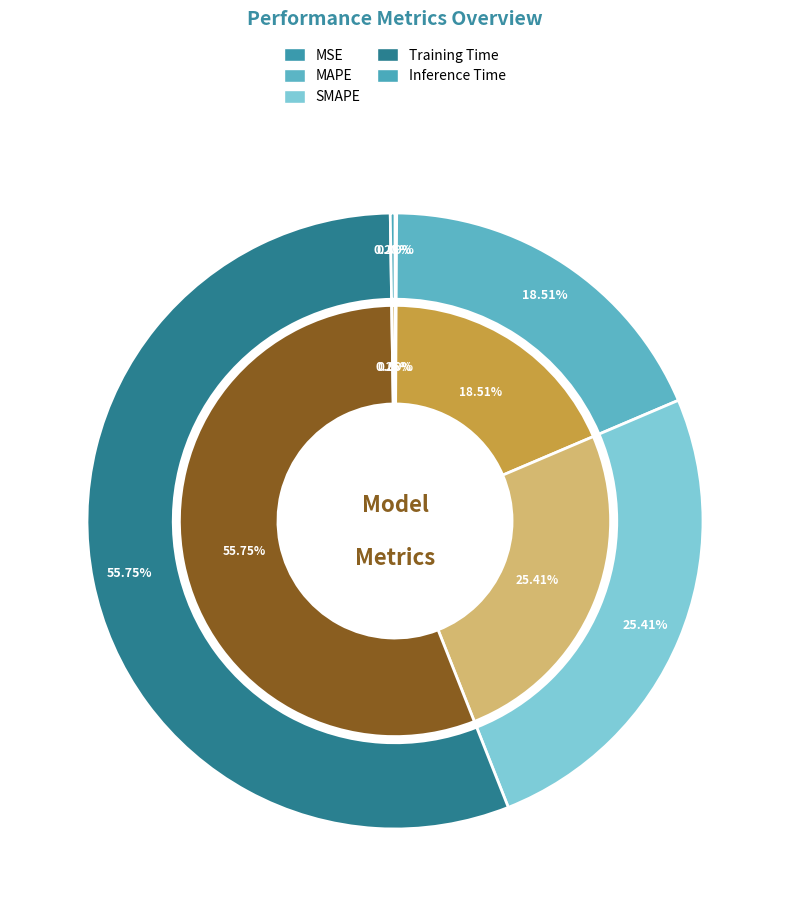

Which slice is the largest?

Training Time